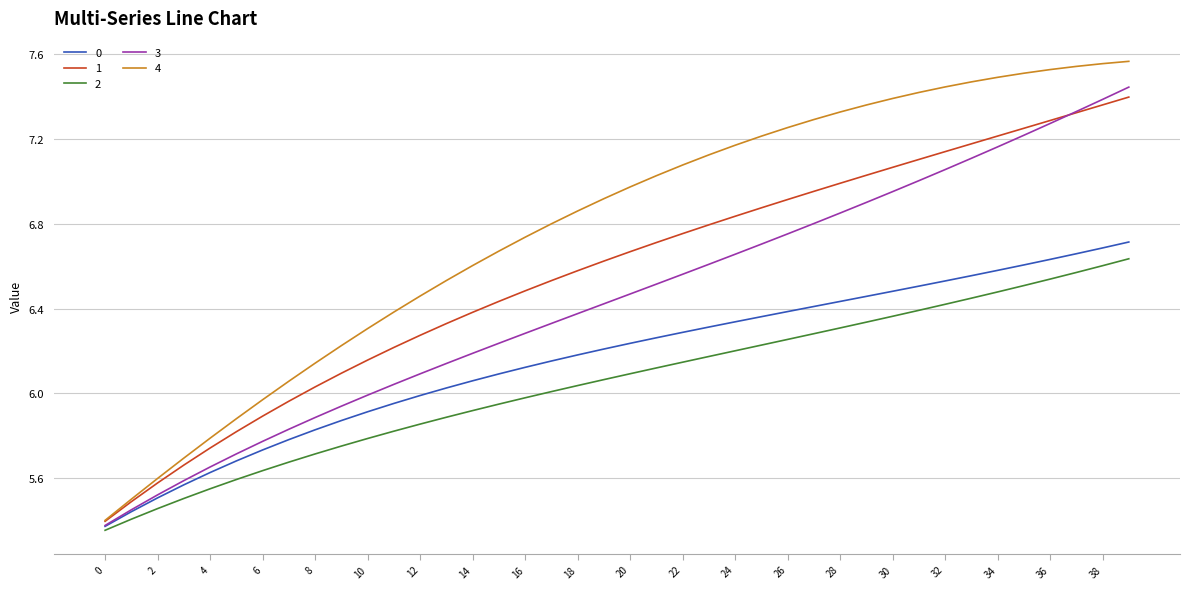

Which series has the largest range (max minus min)?

4